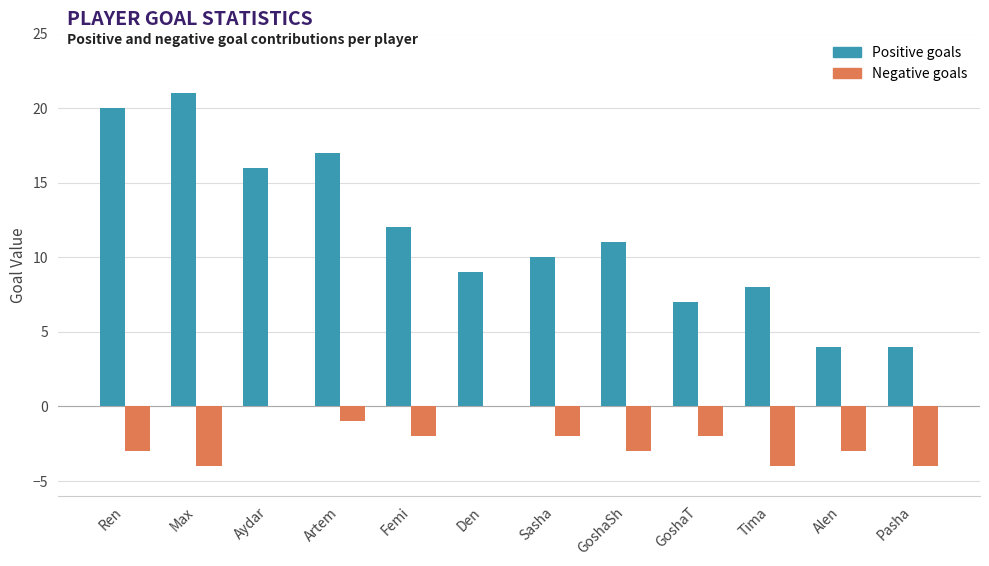

Which series changed the most between Max and Aydar?

Positive goals